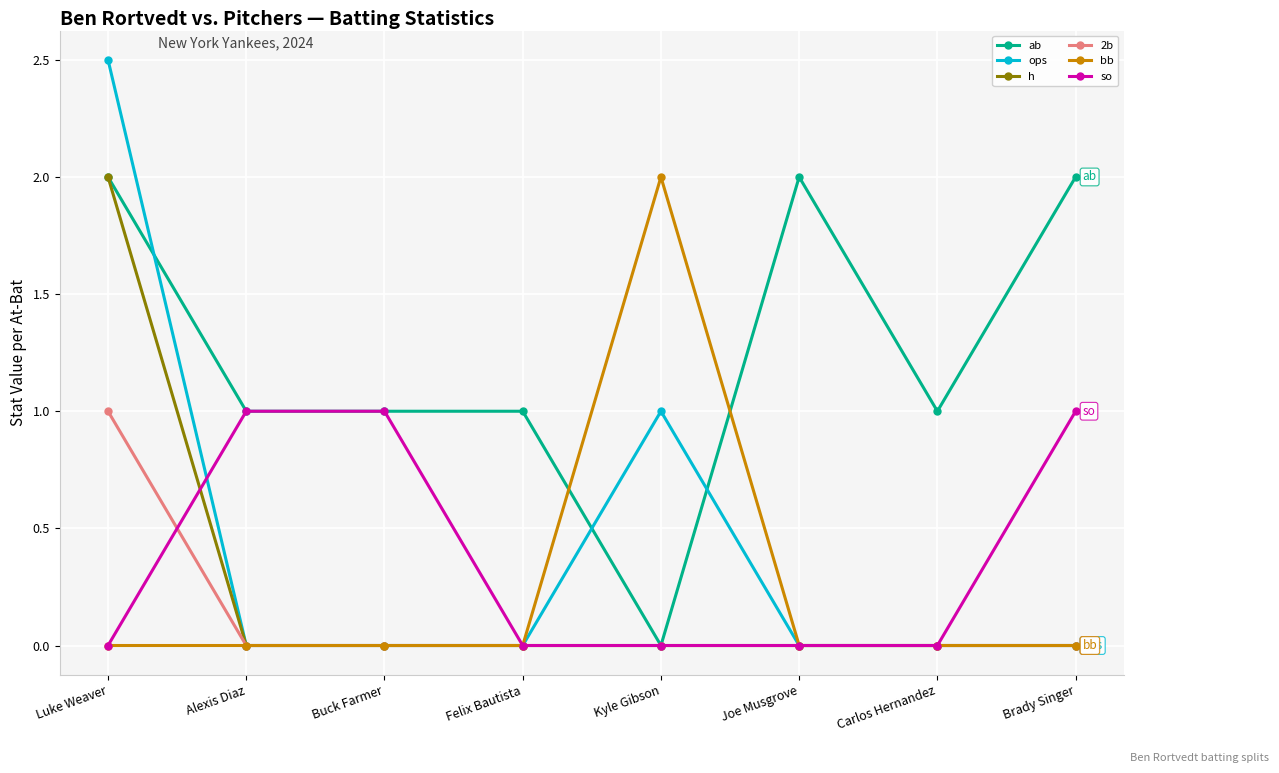

How many ops values are between 0 and 1?

7